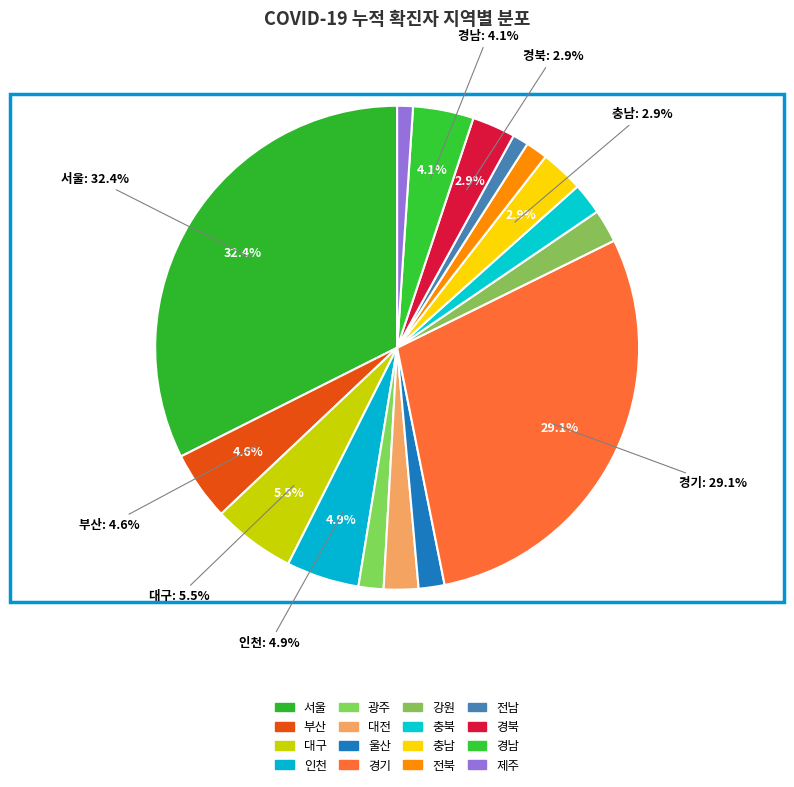

Approximately how many times larger is the value at 대전 compared to 경기?

0.1